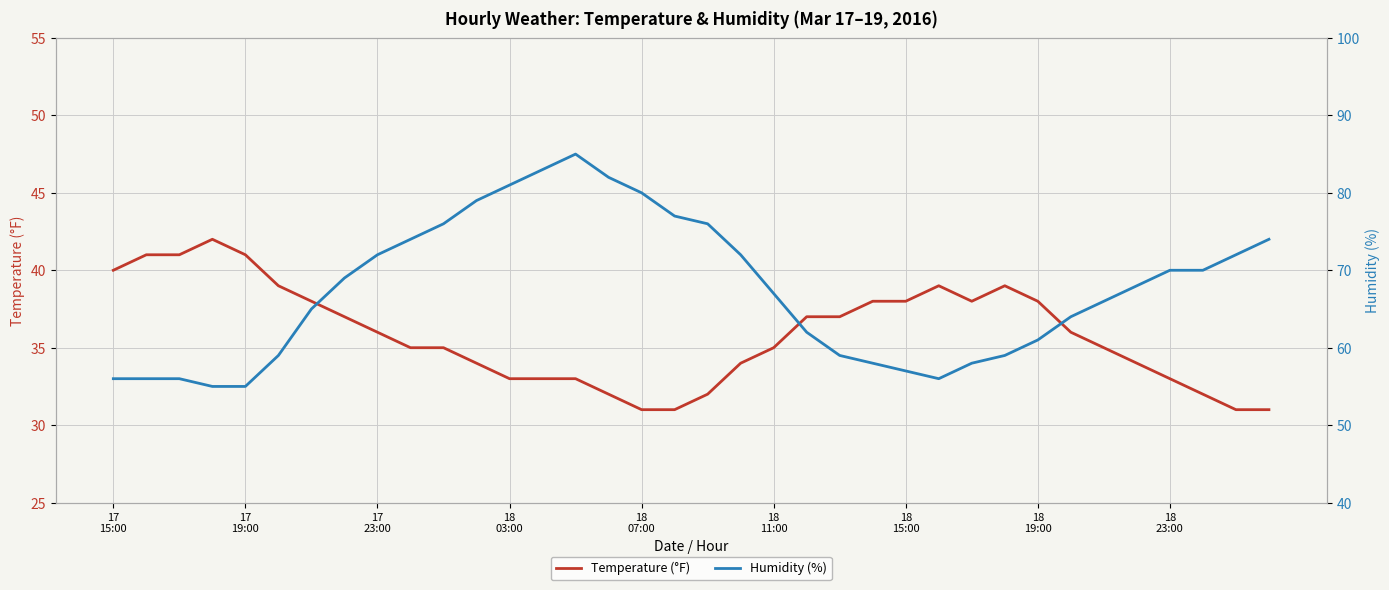

In Temperature (°F), how many points are lower than both neighbors (excluding endpoints)?

1